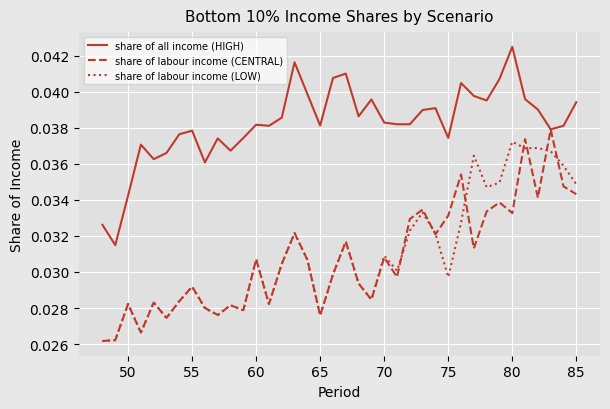

Which series has the largest total across all categories?

share of all income (HIGH)